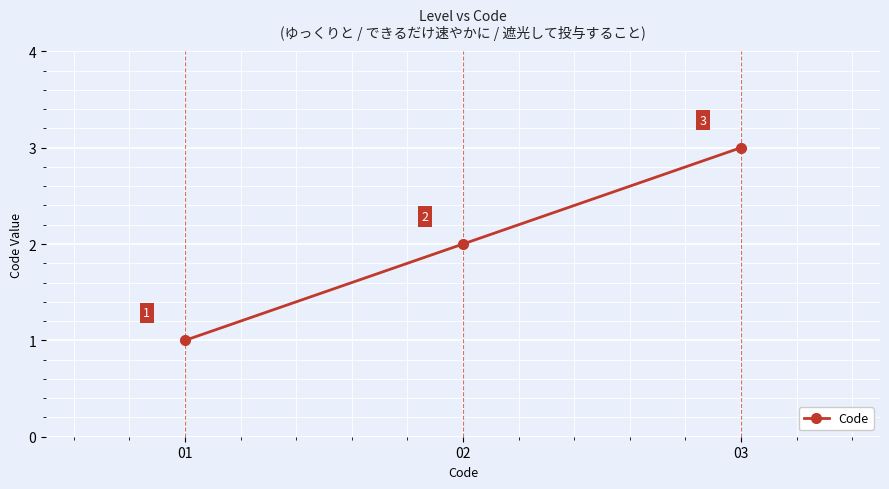

How many distinct data groups are displayed?

1